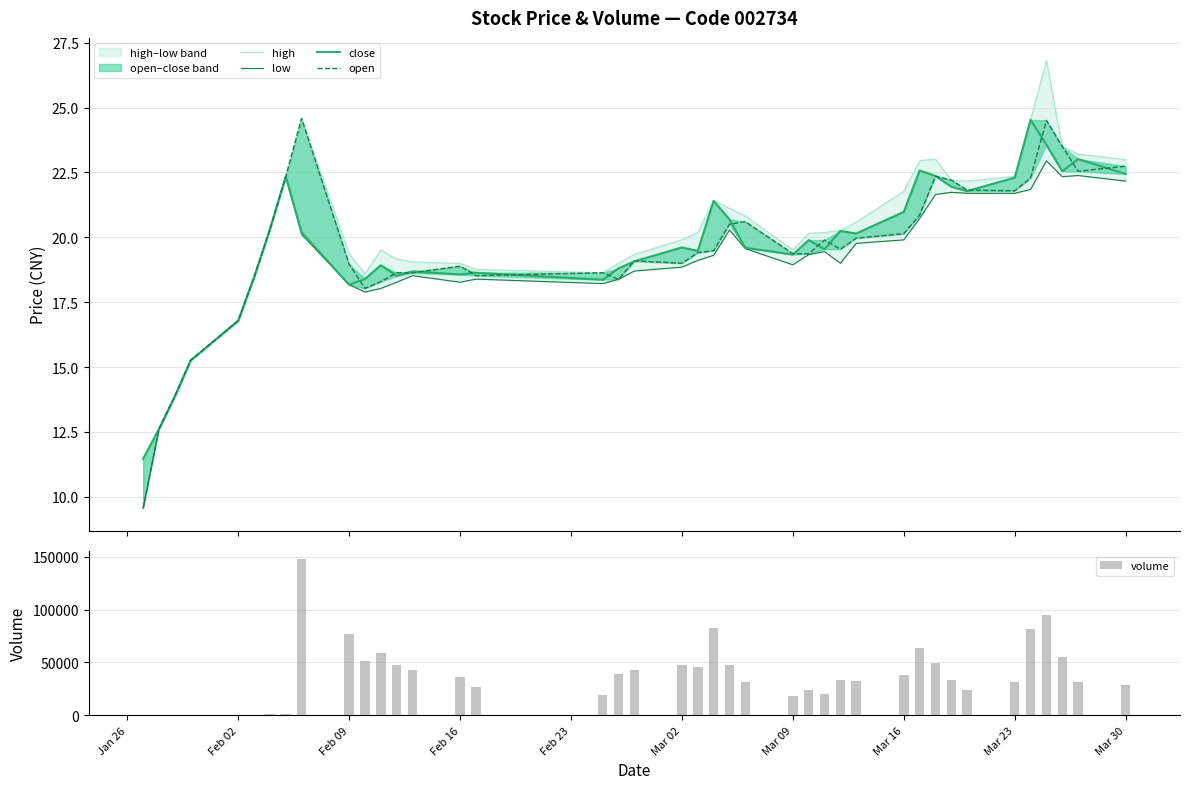

What is the lowest value of the open series?

9.6